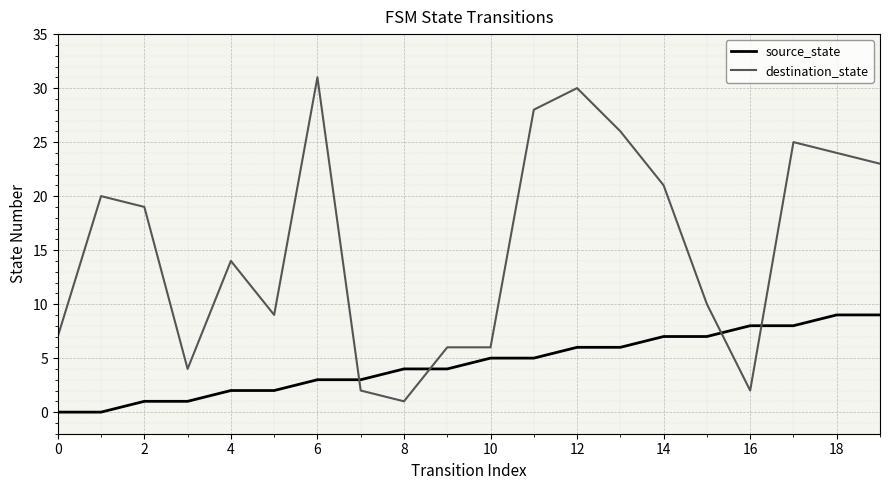

After their last crossing, which series has the higher values: source_state or destination_state?

destination_state